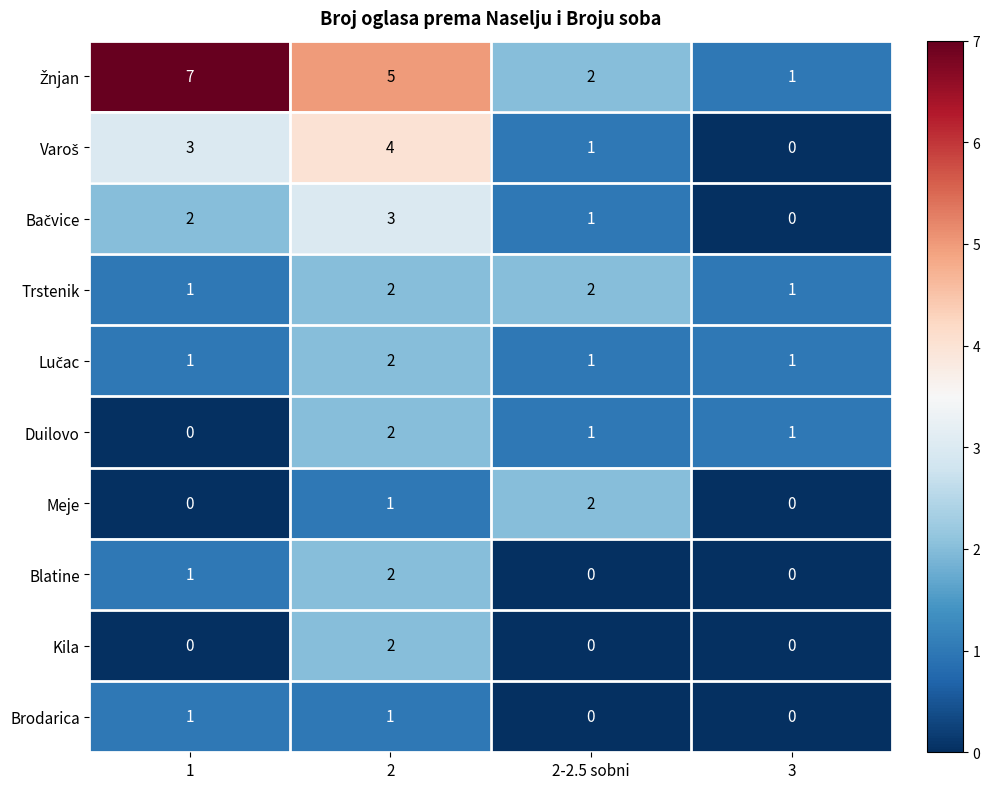

The Kila series shows 2 at 2. True or false?

True